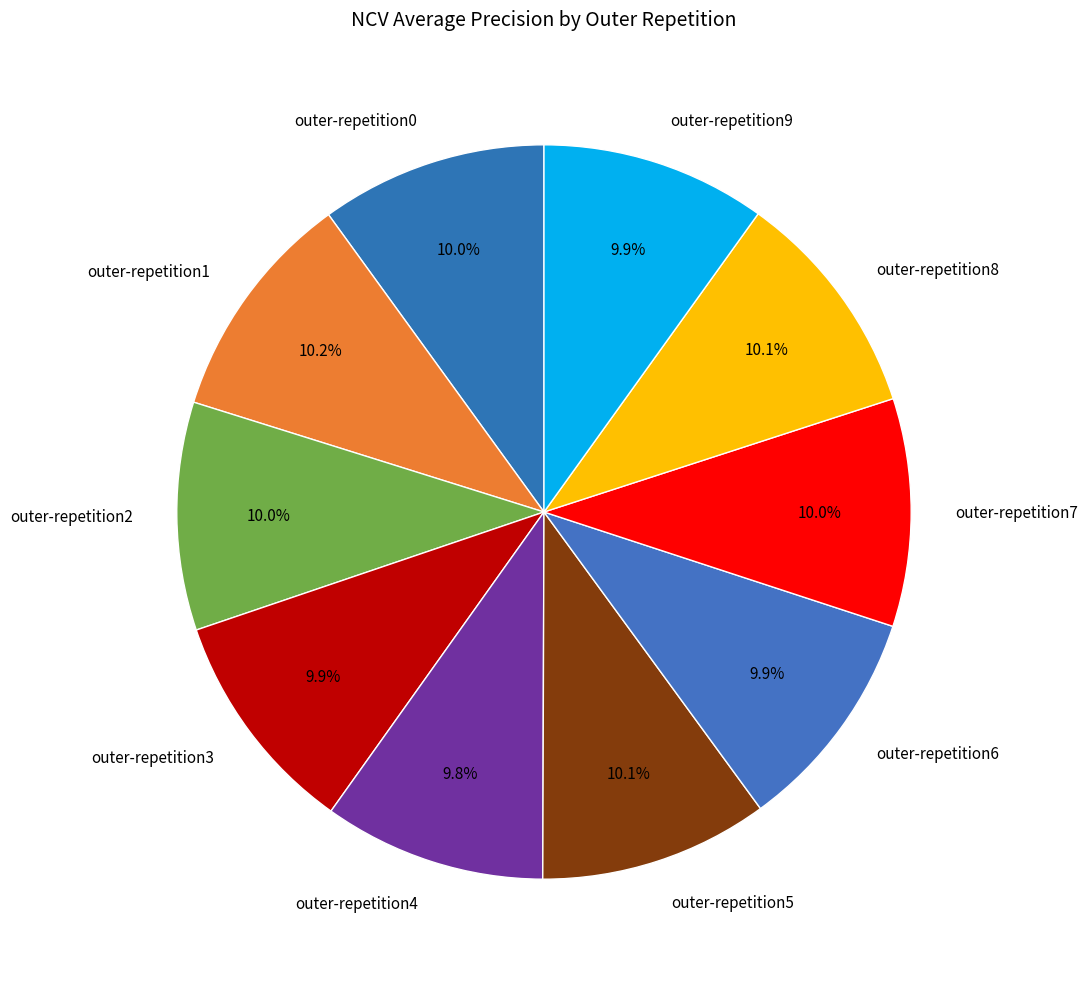

Is there any slice that represents more than half of the pie?

No